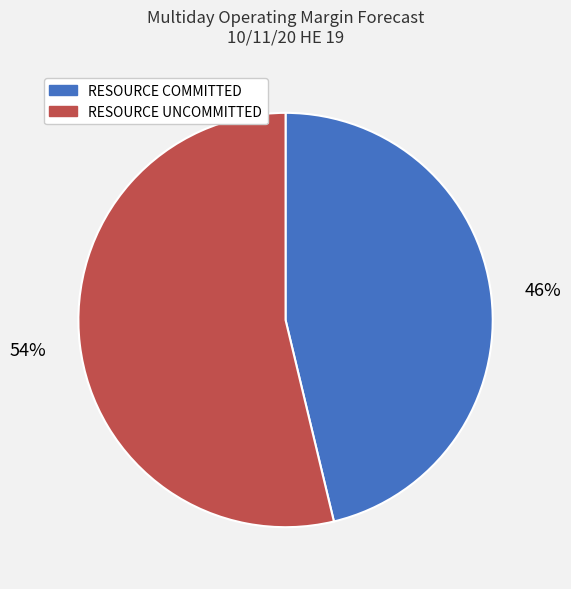

Rank the categories by value from highest to lowest.

RESOURCE UNCOMMITTED, RESOURCE COMMITTED